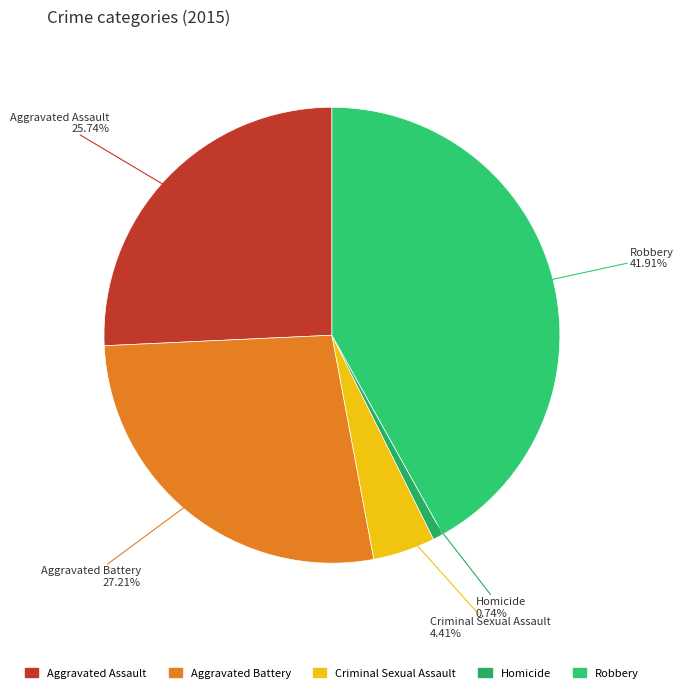

The Robbery slice represents 42% of the pie. True or false?

True